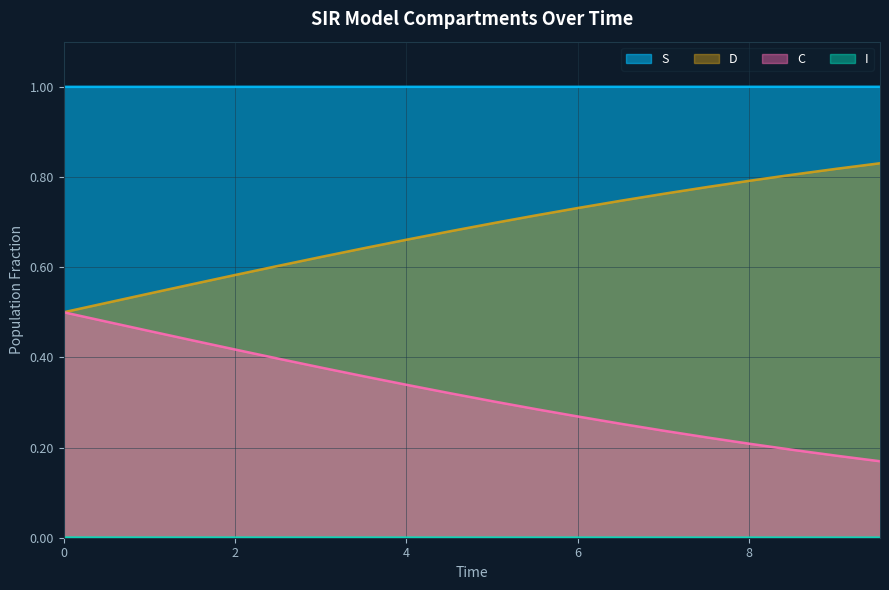

True or false: S and C cross at least once.

False